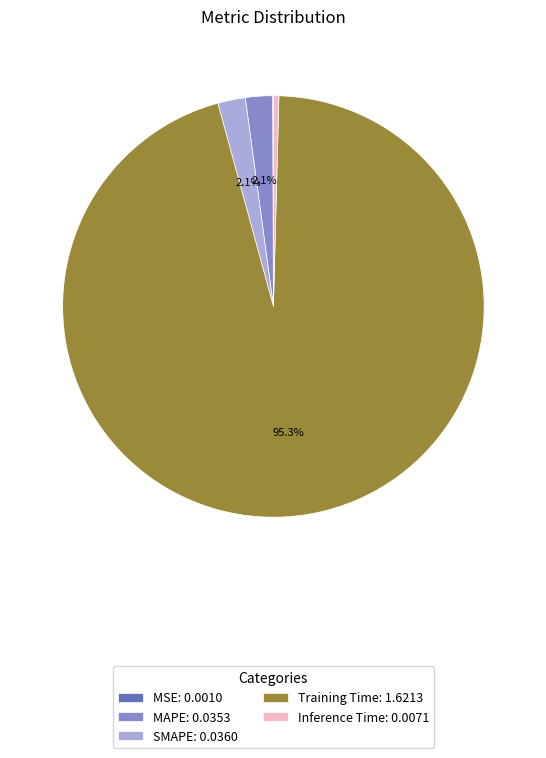

Between SMAPE: 0.0360 and Inference Time: 0.0071, which is larger?

SMAPE: 0.0360